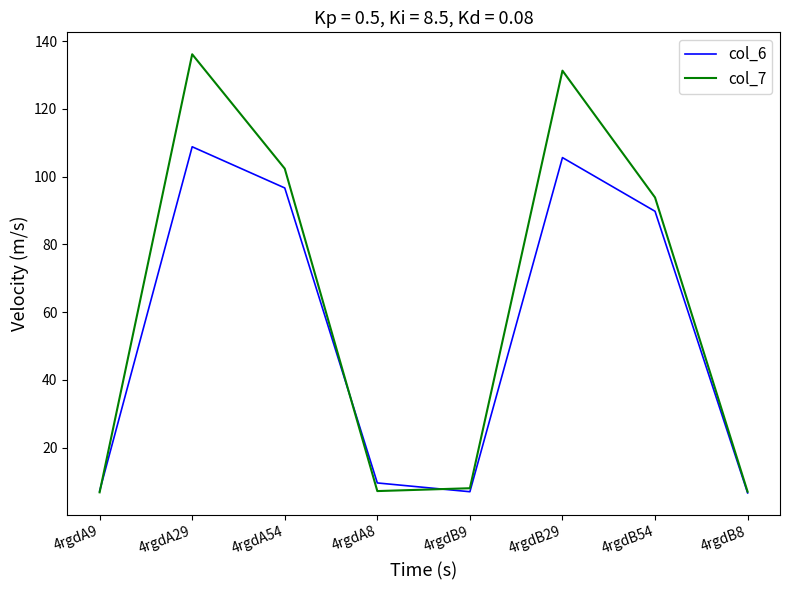

Which series has the widest spread of values?

col_7